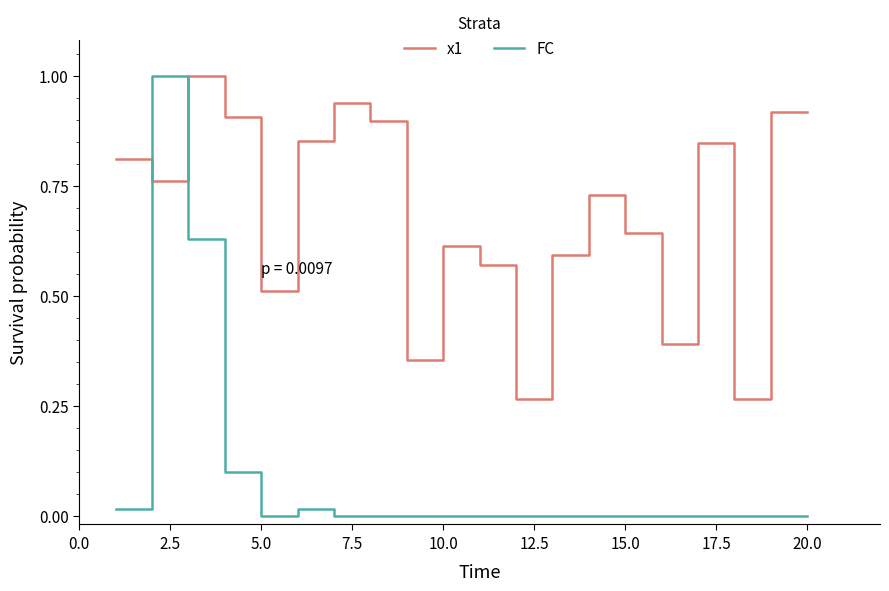

Rank the series by their average value, from lowest to highest.

FC, x1